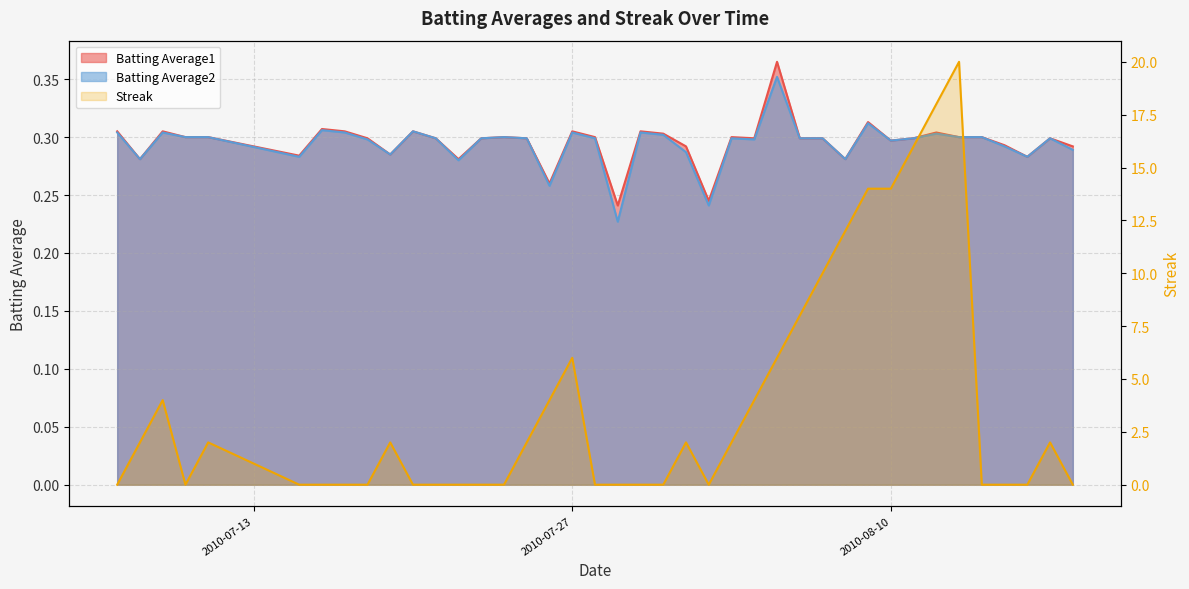

Does the chart have visible grid lines?

Yes